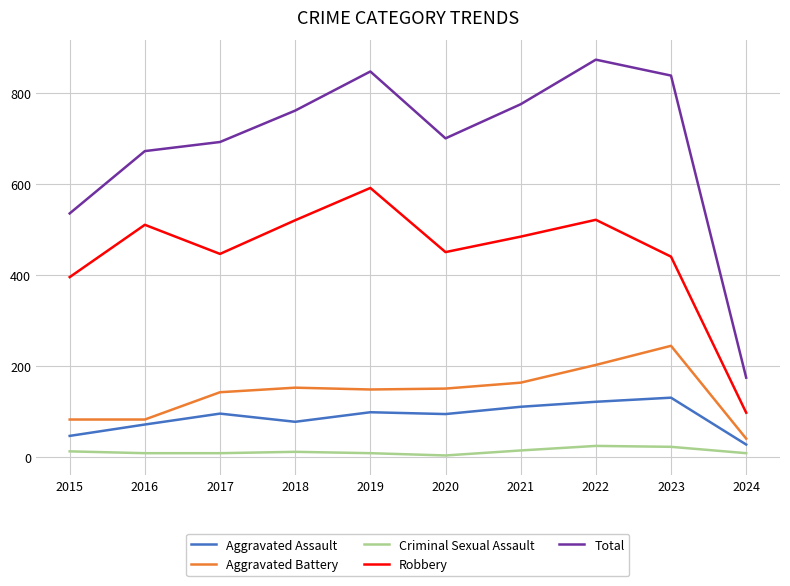

In Robbery, how many points are higher than both neighbors (excluding endpoints)?

3